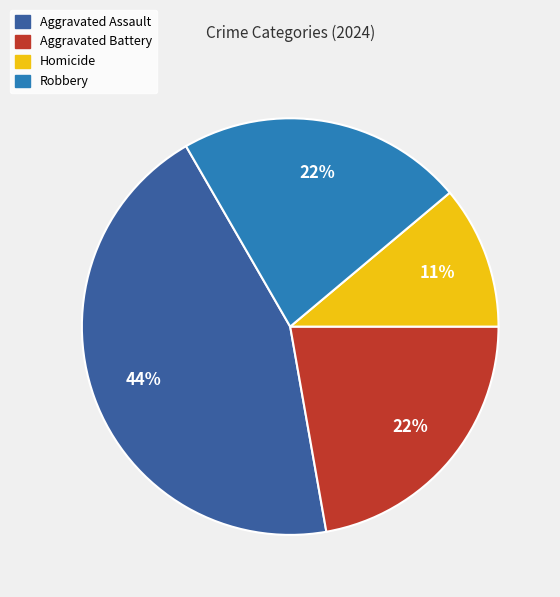

Which category has the biggest portion of the pie?

Aggravated Assault